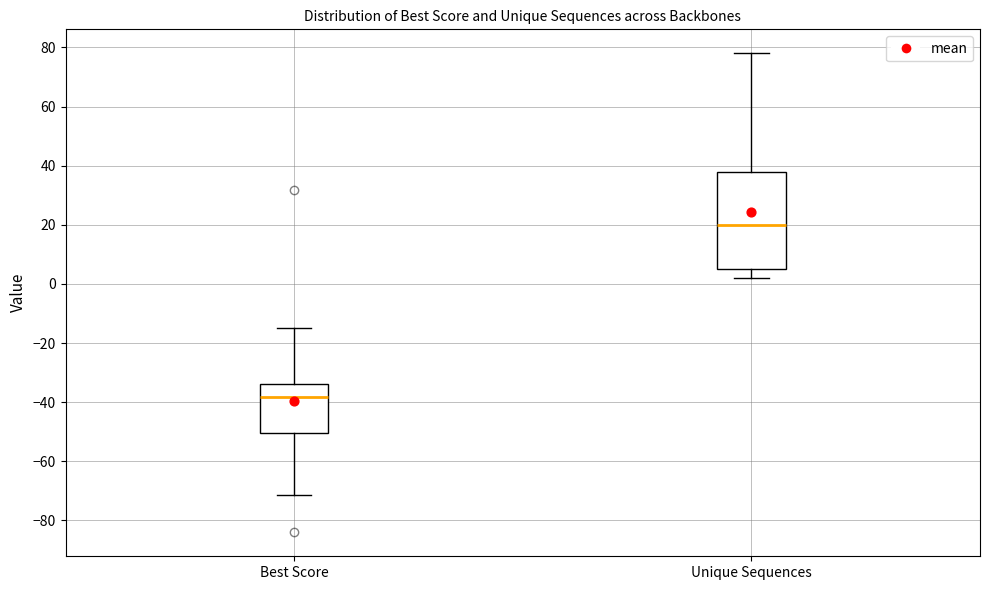

Which box is the tallest, from its lower edge to its upper edge?

Unique Sequences